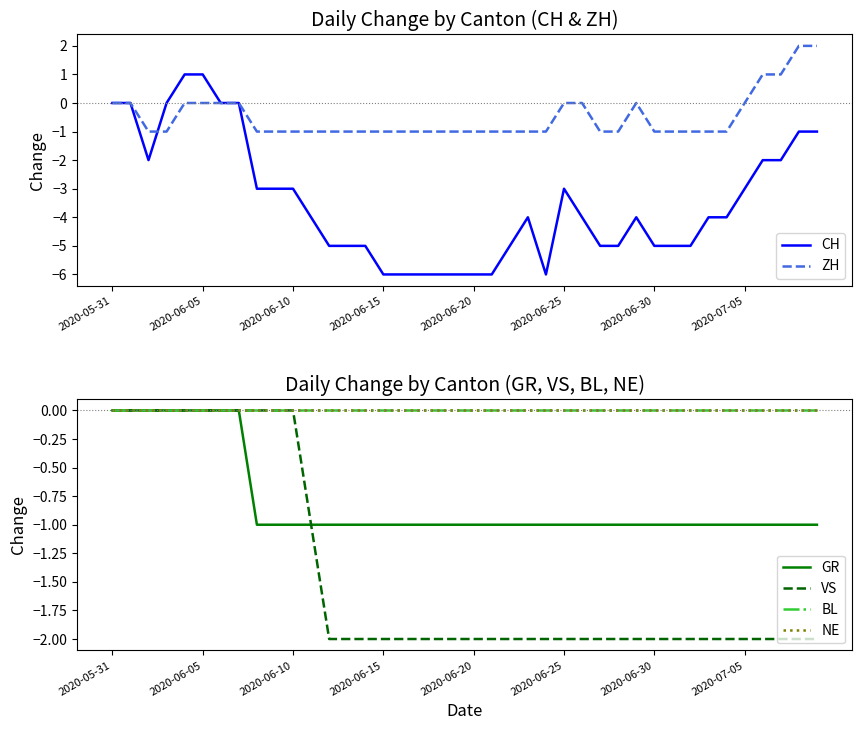

Rank the series by their maximum value, from highest to lowest.

ZH, CH, GR, VS, BL, NE